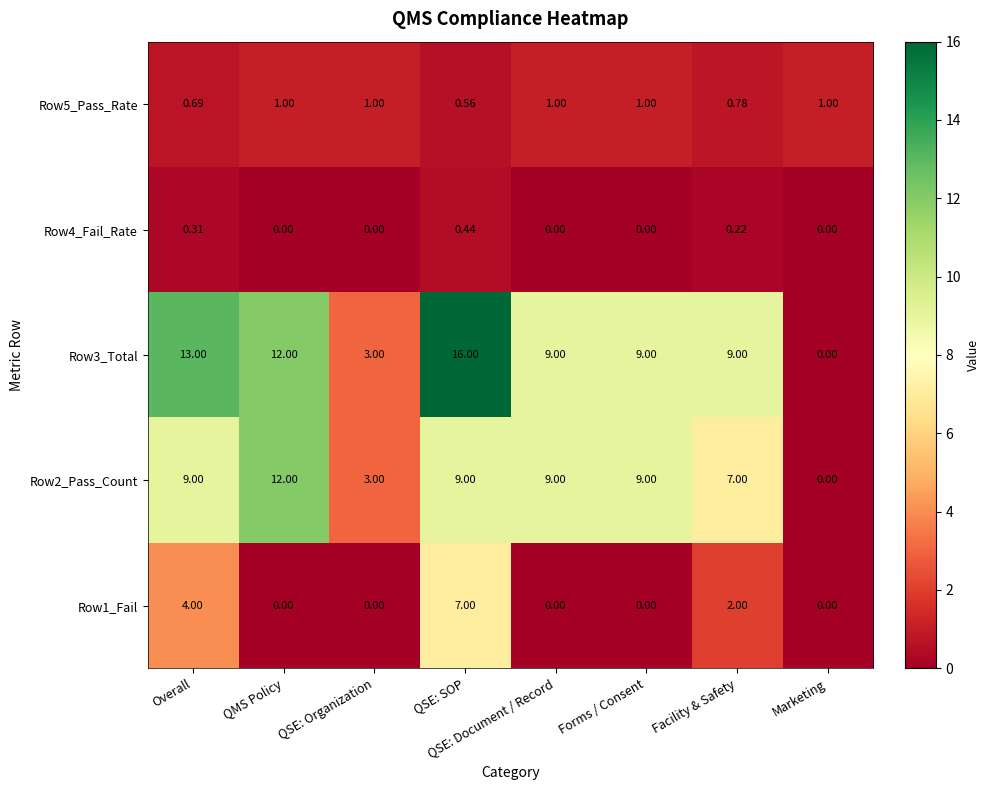

How many series are shown in this chart?

5